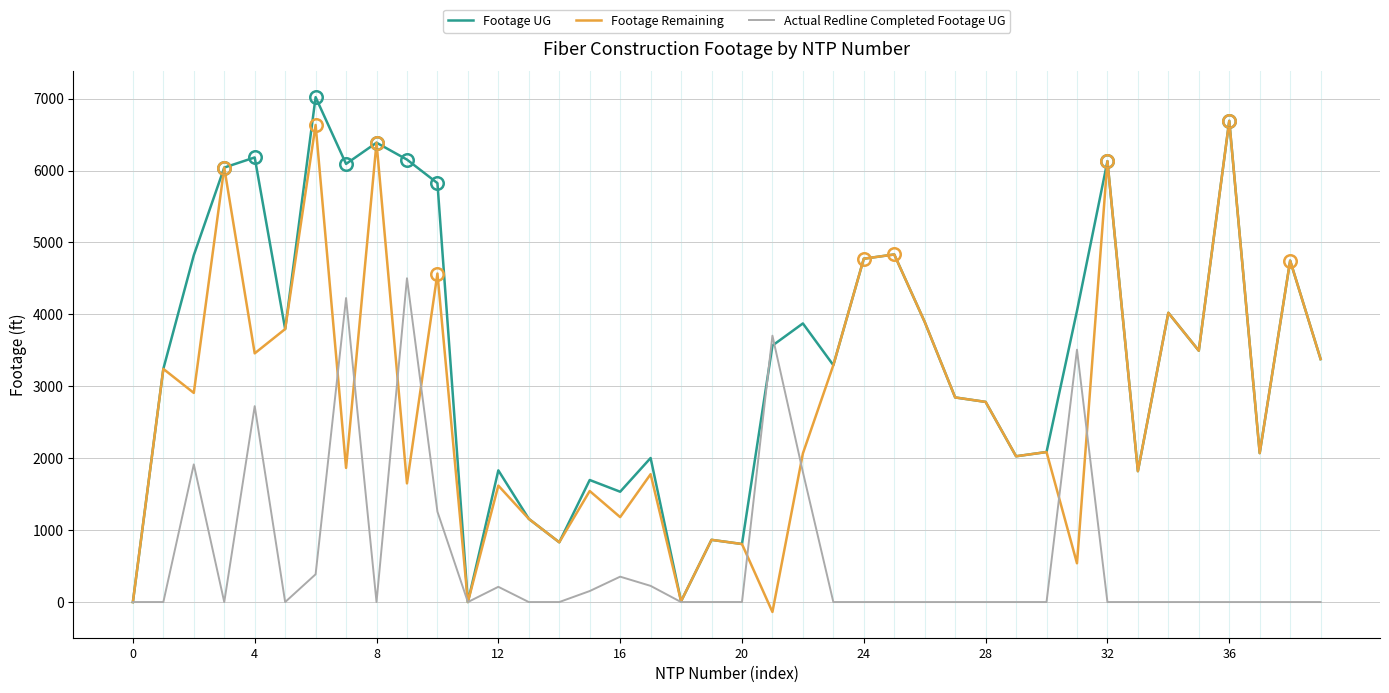

Rank the series by their average value, from lowest to highest.

Actual Redline Completed Footage UG, Footage Remaining, Footage UG